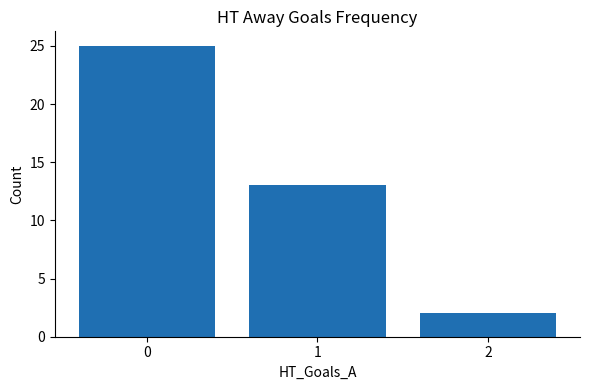

Reading right to left, what are all the values shown in this chart?

2=2	1=13	0=25